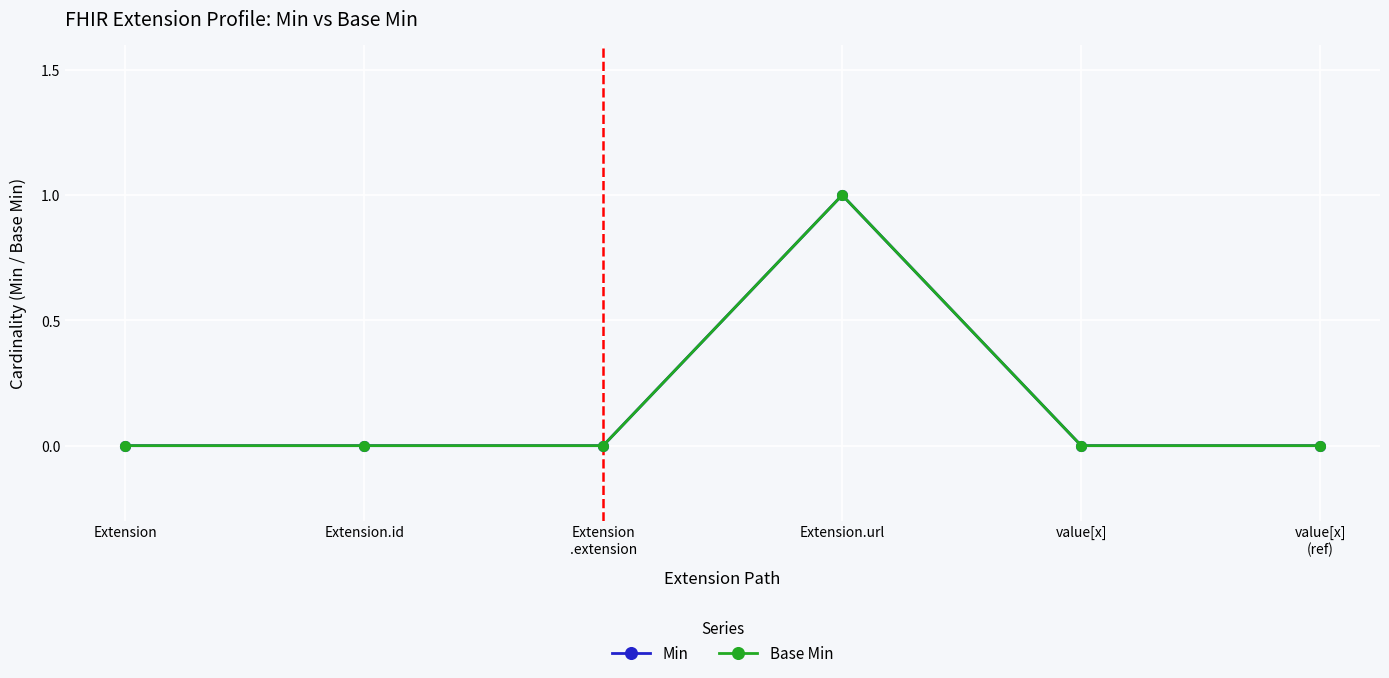

How many lines are shown in the chart?

2